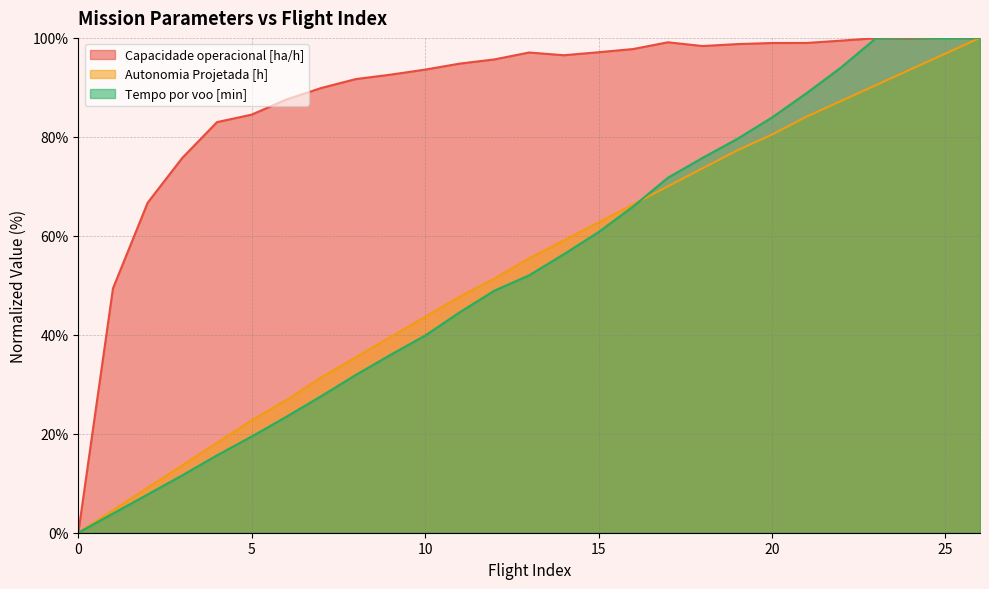

Count the number of data series in this chart.

3